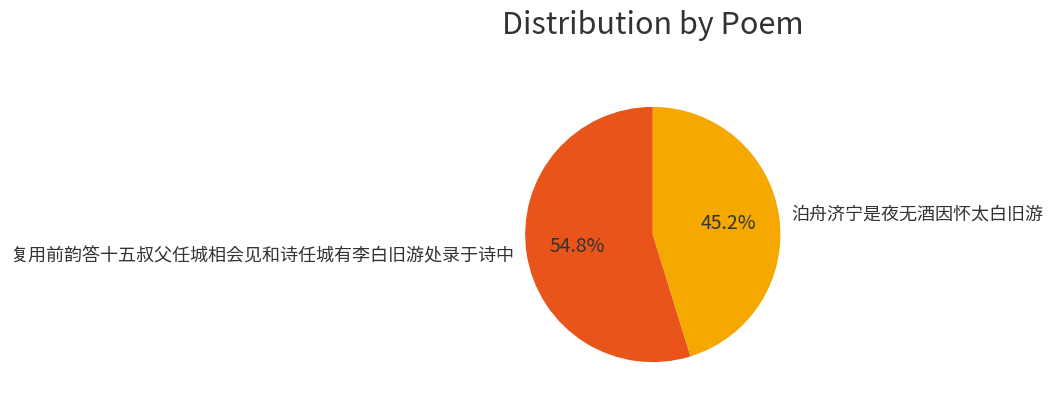

What is the majority slice?

复用前韵答十五叔父任城相会见和诗任城有李白旧游处录于诗中